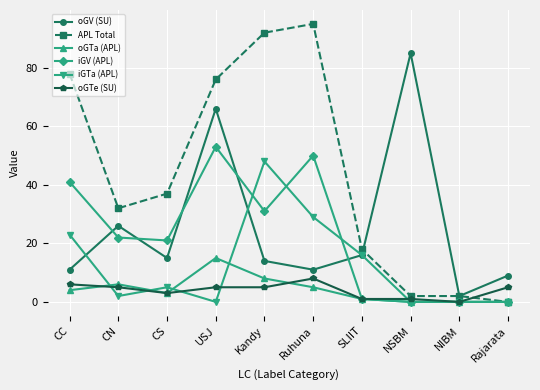

Read the iGV (APL) value at CS, to the nearest 5.

20